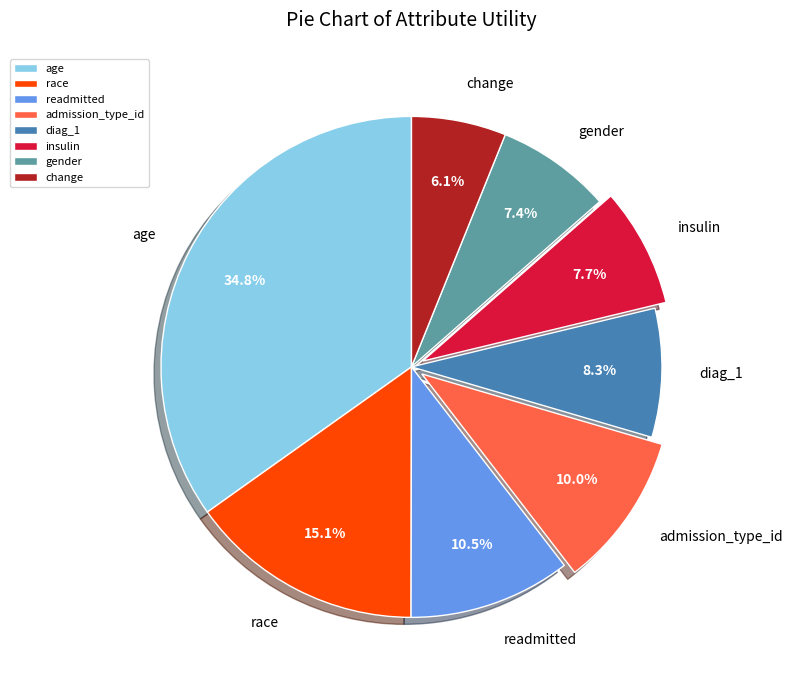

Between insulin and change, which is larger?

insulin